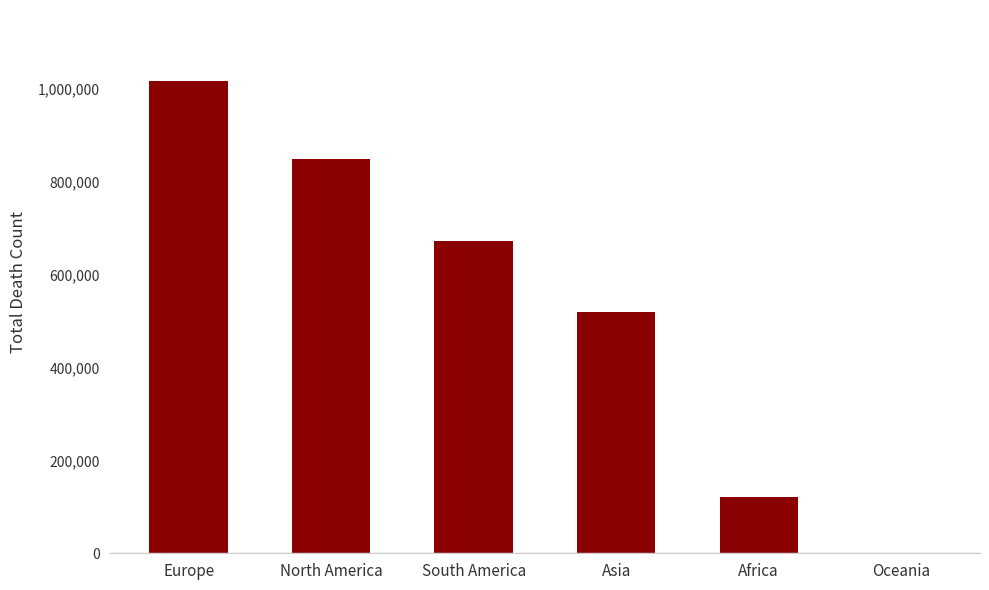

Reading left to right, transcribe all the data shown in this chart.

Europe=1016750	North America=847942	South America=672415	Asia=520269	Africa=121784	Oceania=1046